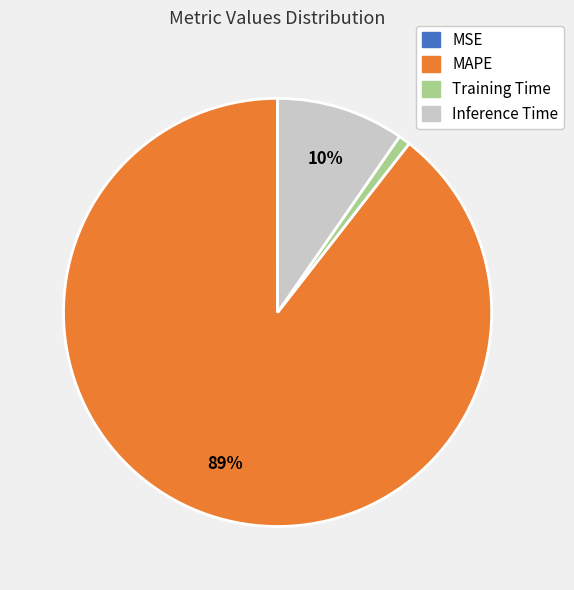

Is there a majority slice in this chart?

Yes